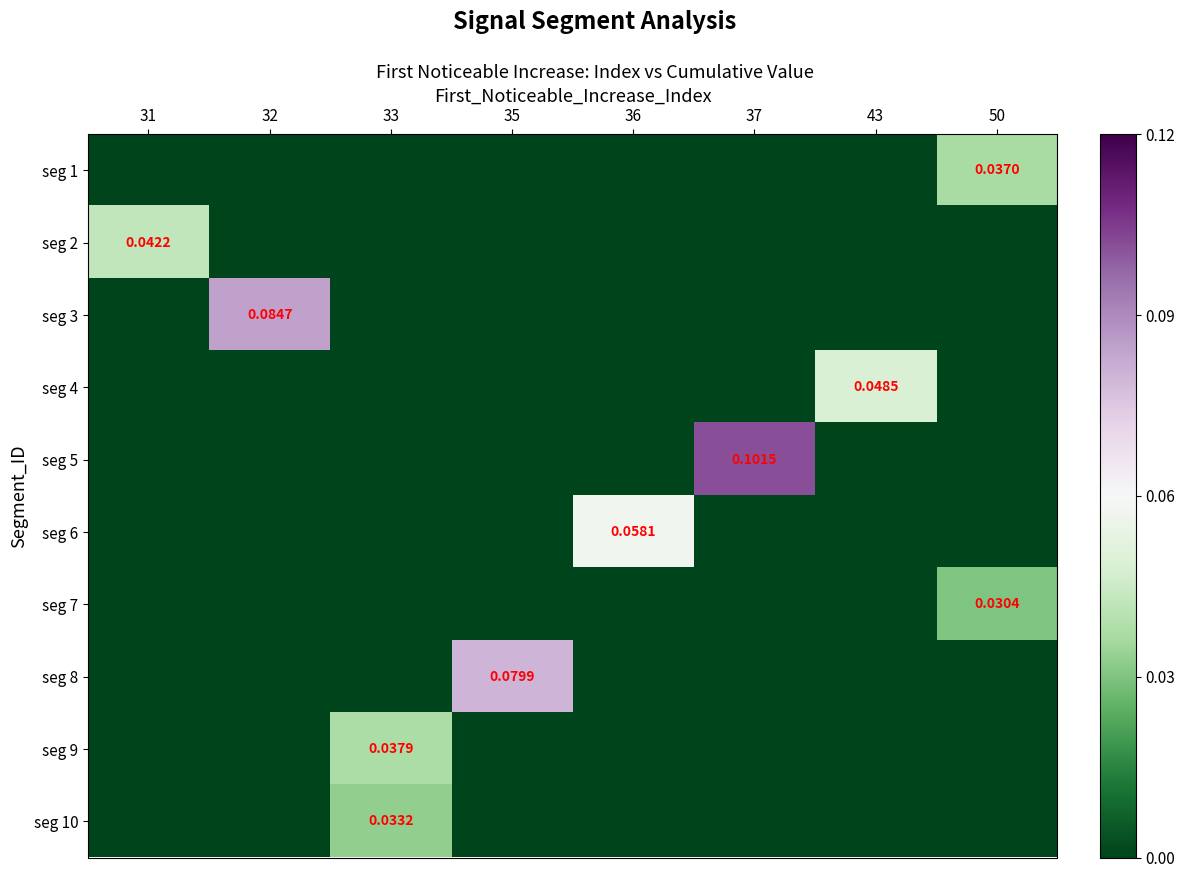

Rank the series by their maximum value, from lowest to highest.

seg 7, seg 10, seg 1, seg 9, seg 2, seg 4, seg 6, seg 8, seg 3, seg 5